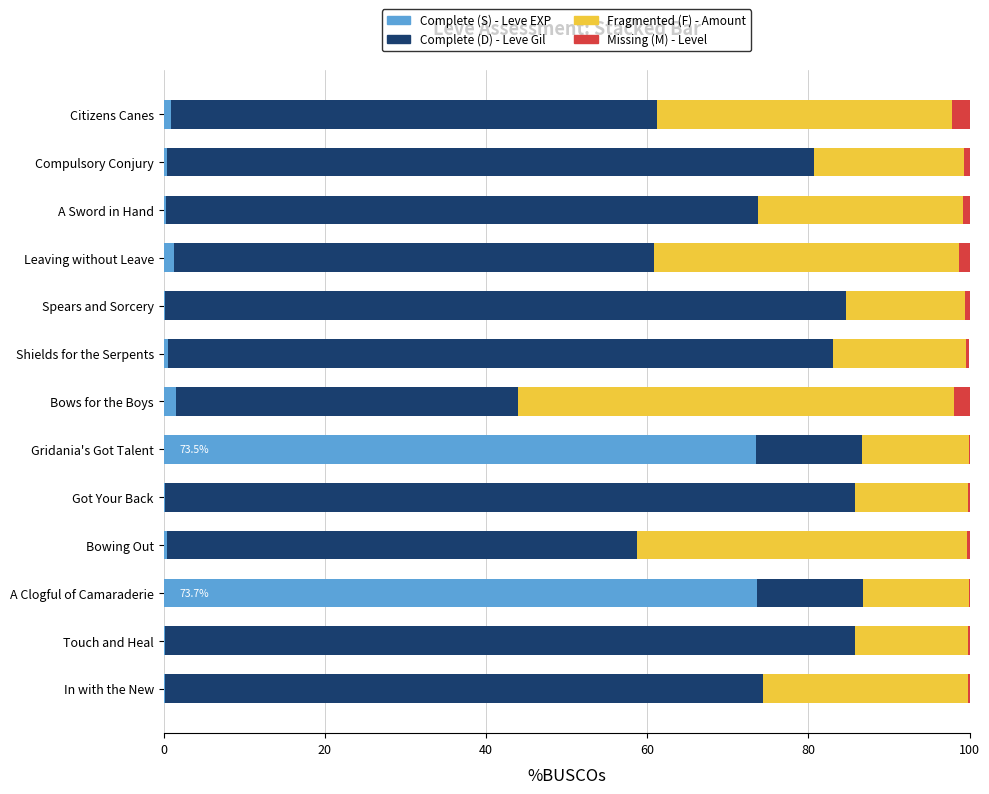

How many distinct data groups are displayed?

4